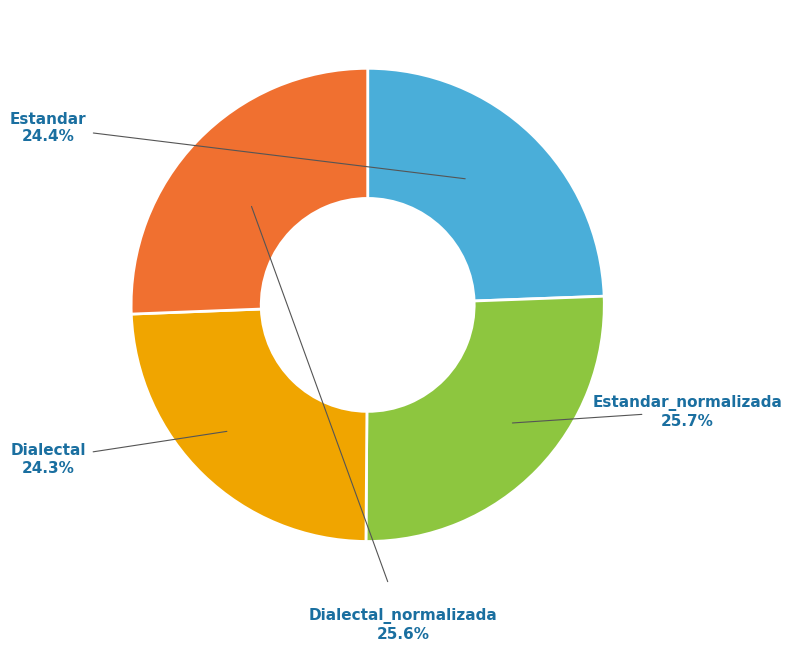

Is there a majority slice in this chart?

No